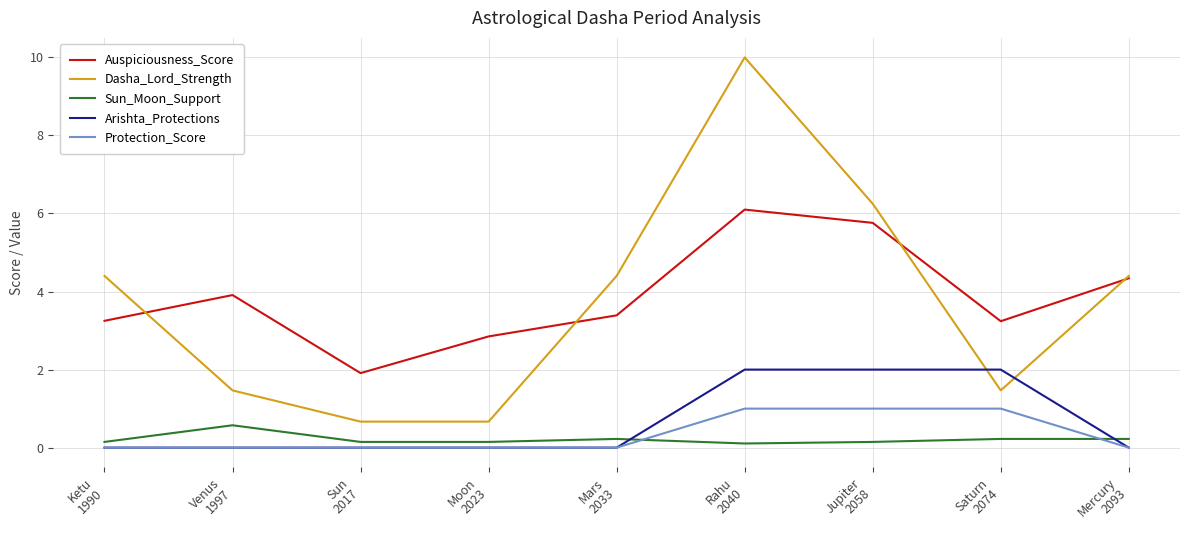

Which series has the widest spread of values?

Dasha_Lord_Strength